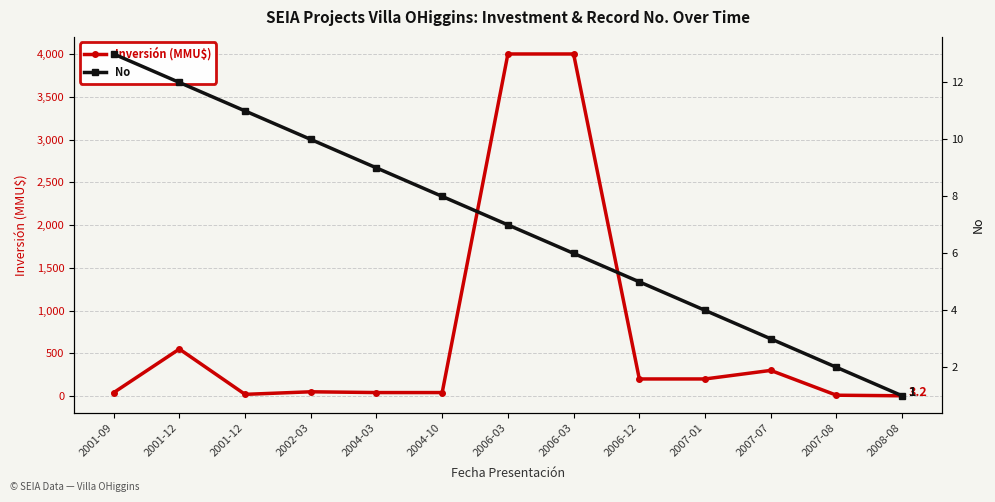

At 2002-03, list the series in order from smallest to largest.

No, Inversión (MMU$)